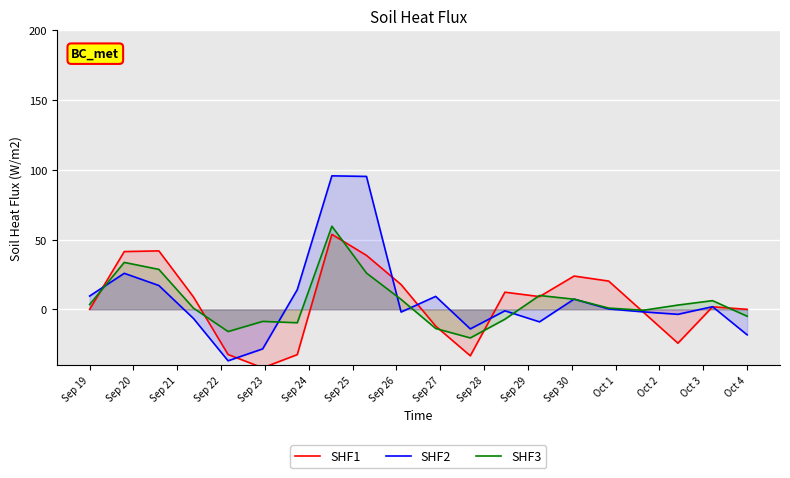

How many times do SHF2 and SHF3 cross each other?

7